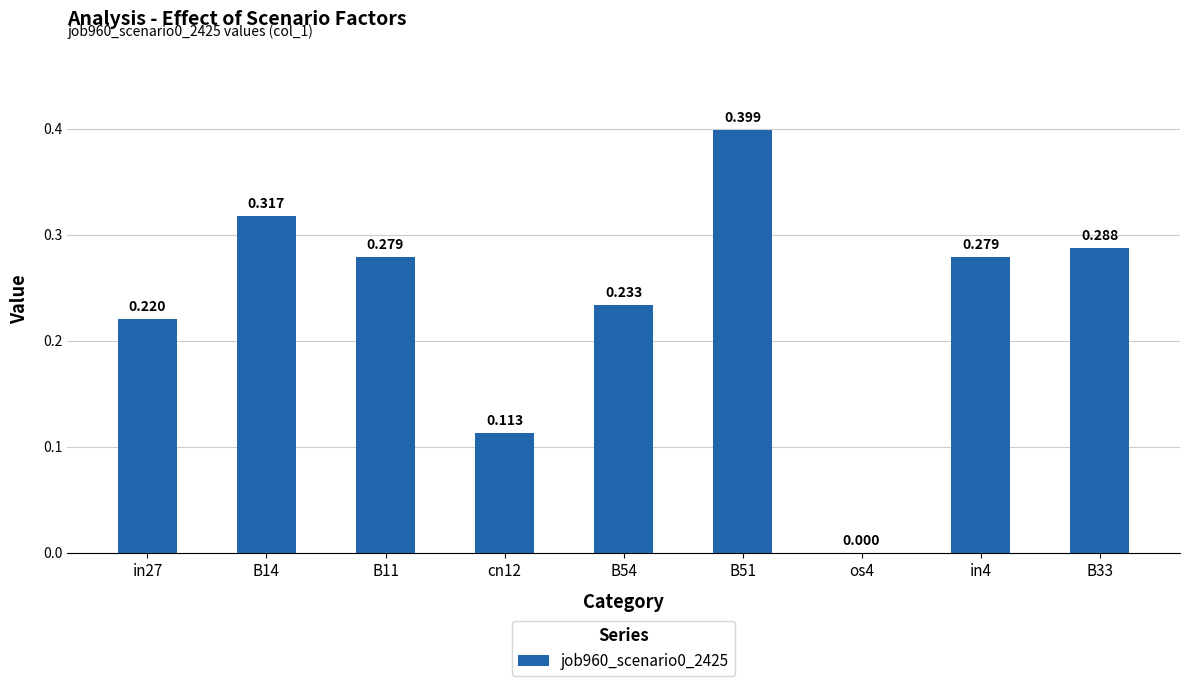

Count the number of categories in the chart.

9